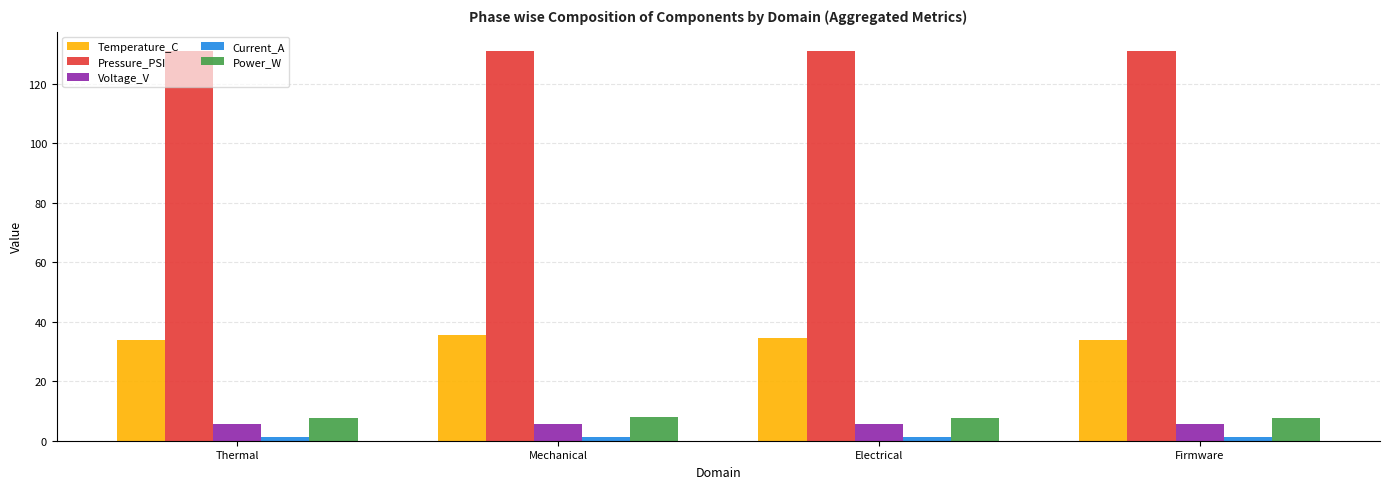

At how many categories does at least one series exceed 118?

4